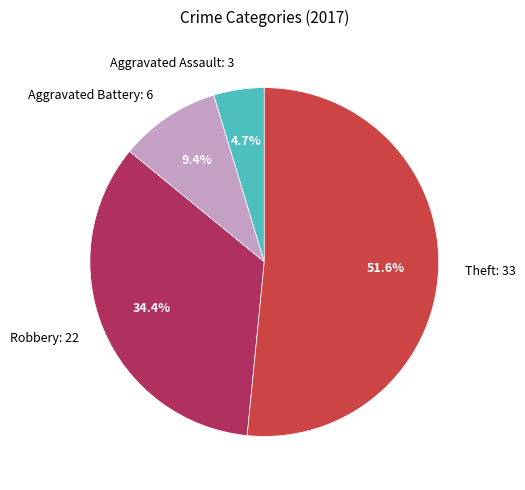

Between Aggravated Assault and Theft, which is larger?

Theft